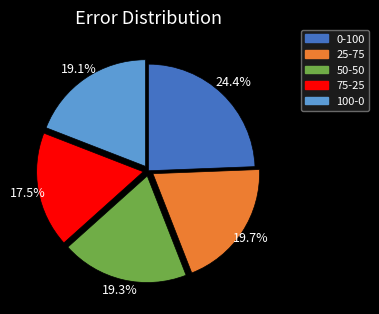

True or false: 50-50 accounts for 27% of the total.

False